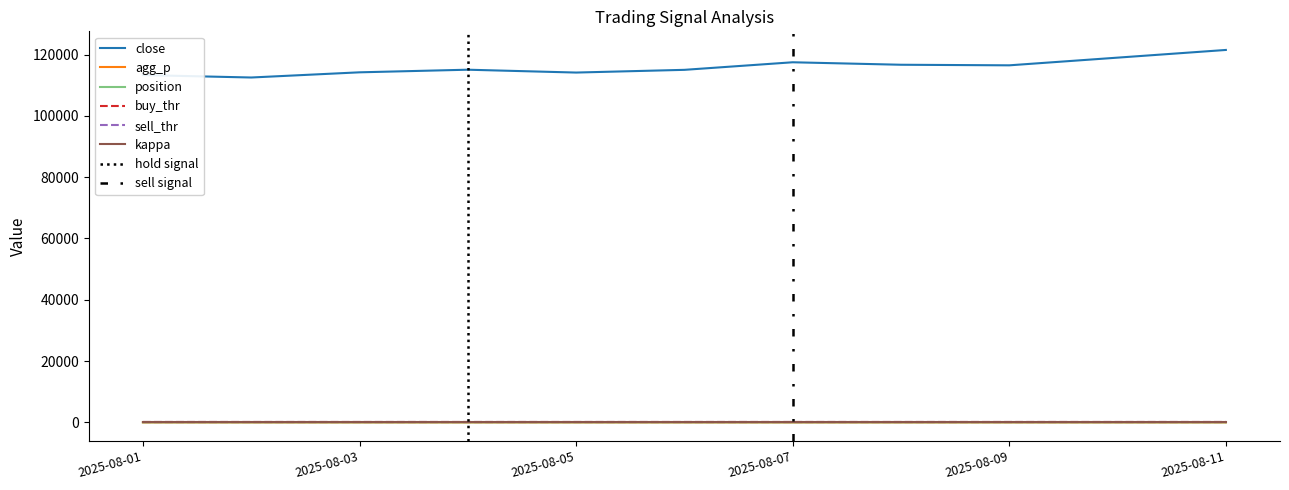

Is the value of close at 2025-08-11 greater than the value of position at 2025-08-02?

Yes